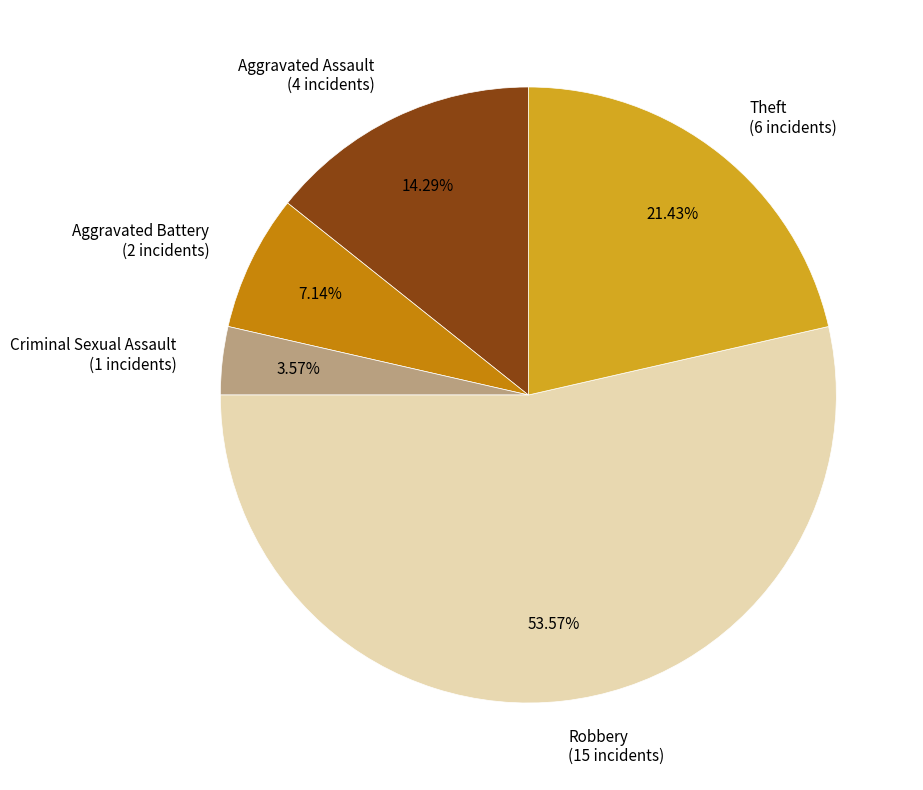

What is the majority slice?

Robbery